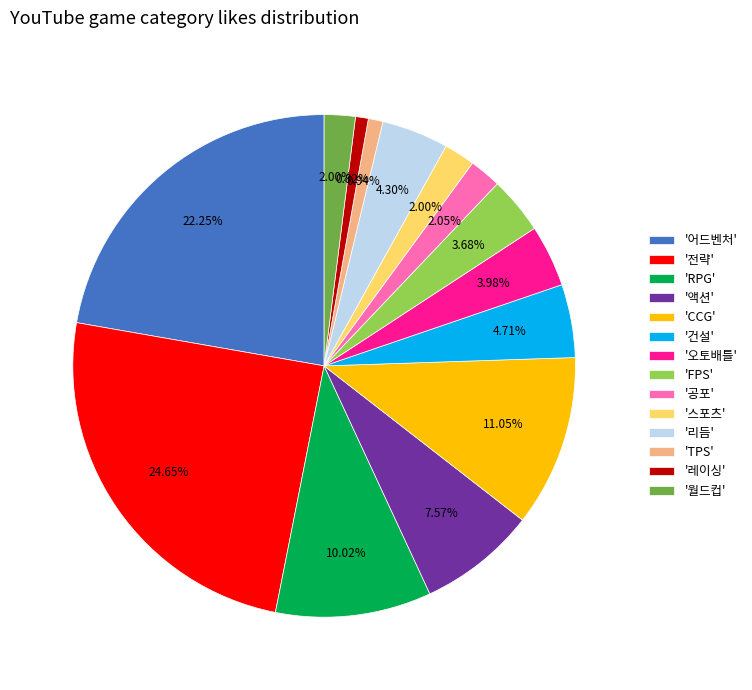

Combined, do '어드벤처' and '리듬' account for over 50%?

No